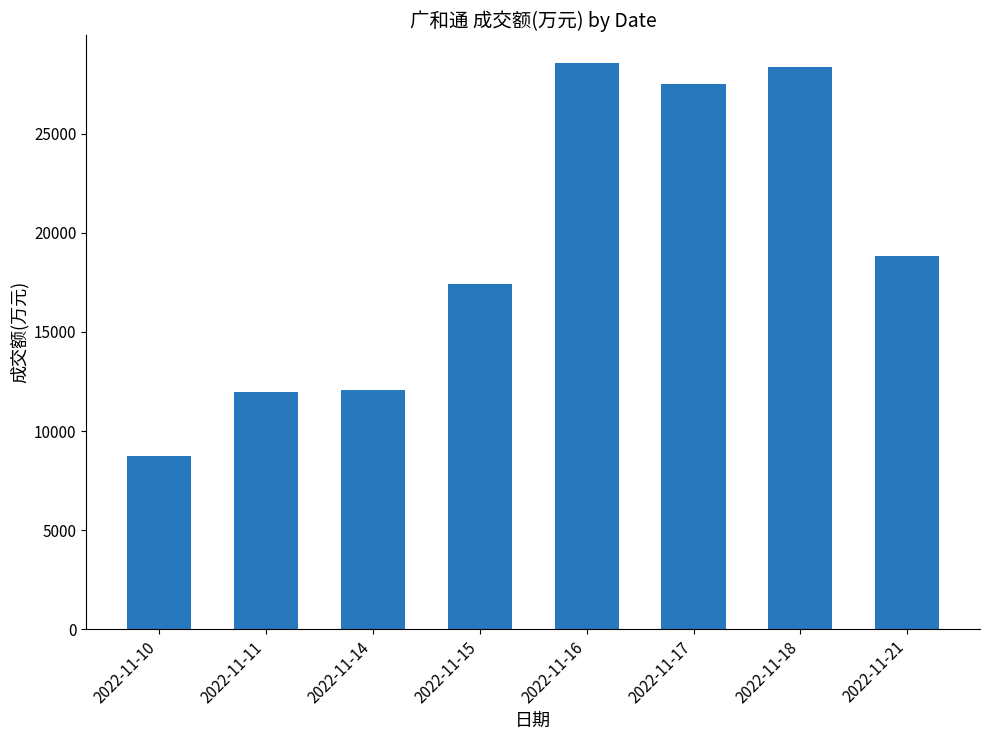

What is the sum of all values?

153427